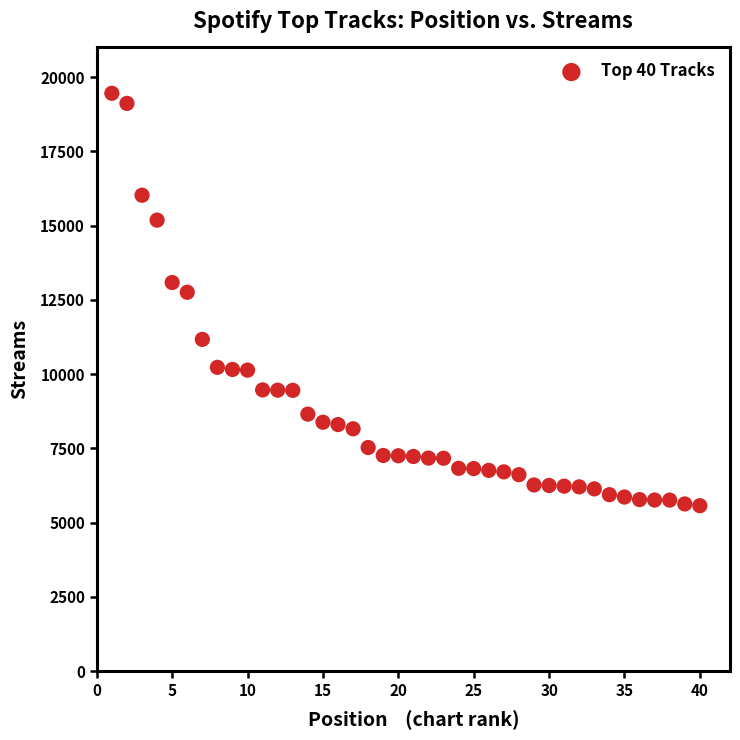

What is the range of X values (max minus min)?

39